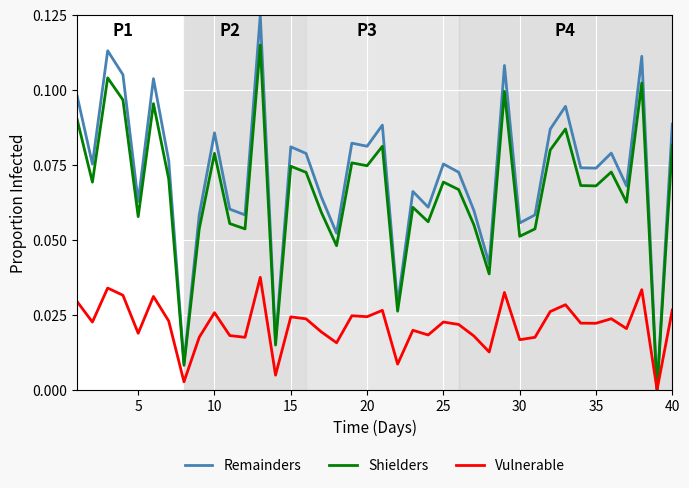

Rank the series by their maximum value, from lowest to highest.

Vulnerable, Shielders, Remainders